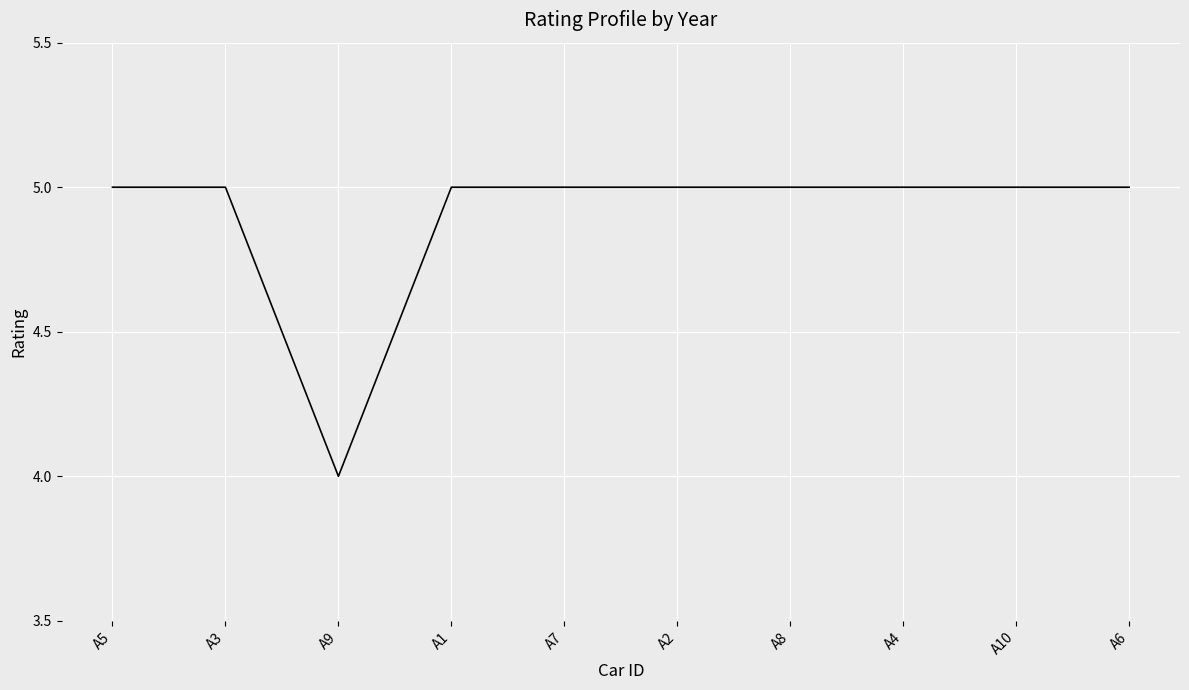

Is it true that the value at A8 is 8?

False